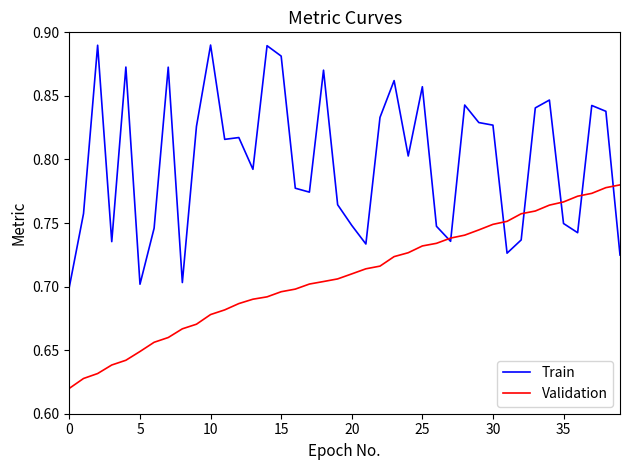

Which series has the widest spread of values?

Train